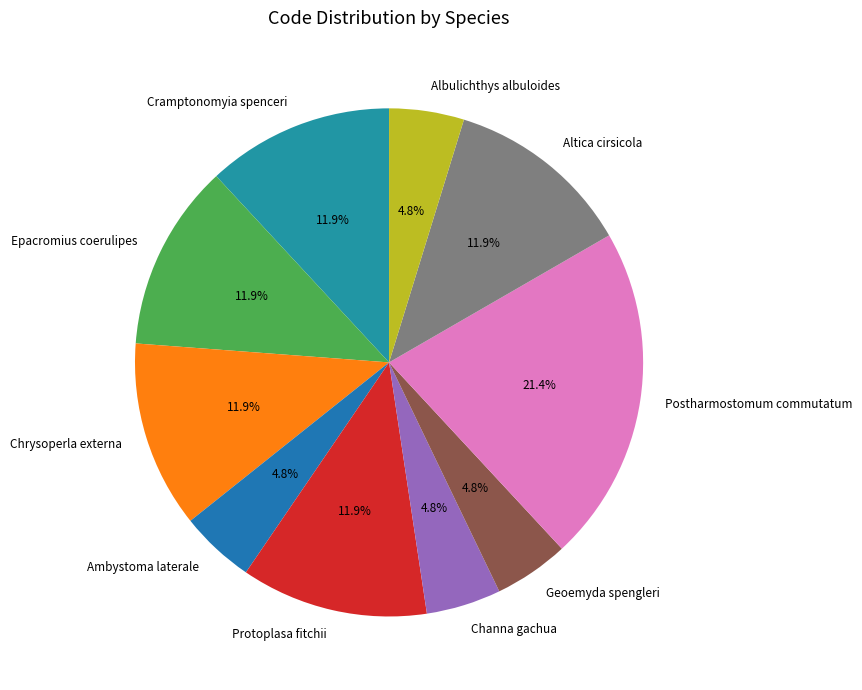

Is Epacromius coerulipes the majority of the pie?

No